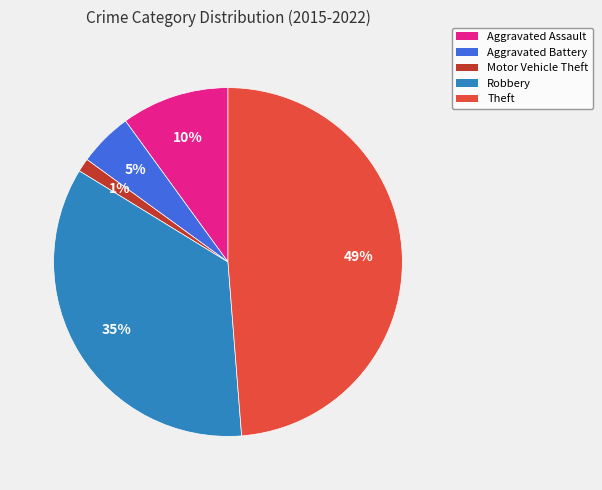

Is there any slice that represents more than half of the pie?

No